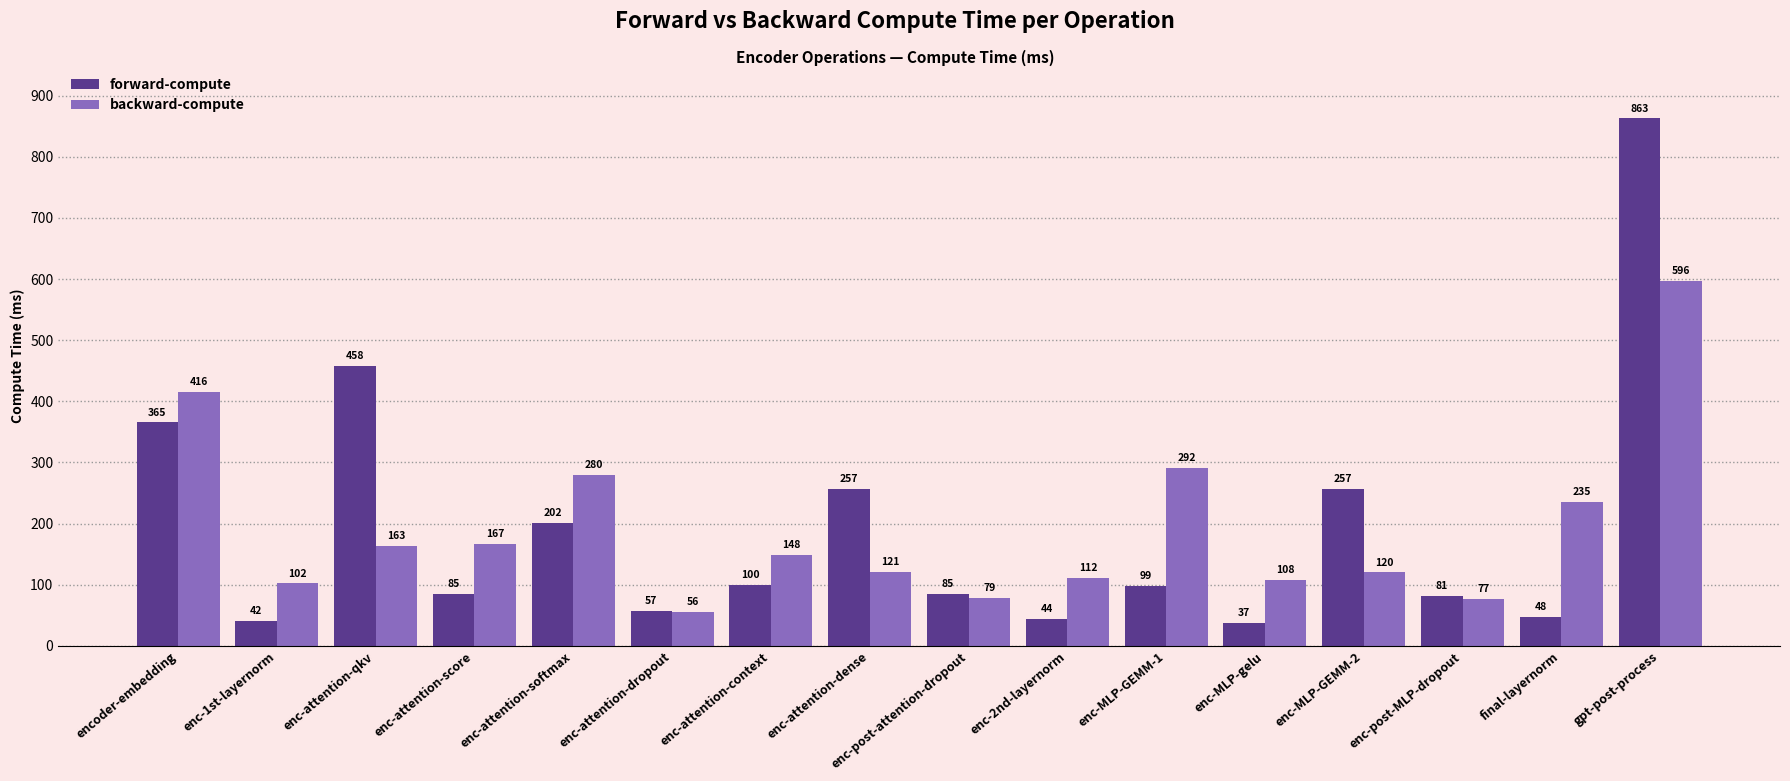

At which category is the sum across all series the highest?

gpt-post-process